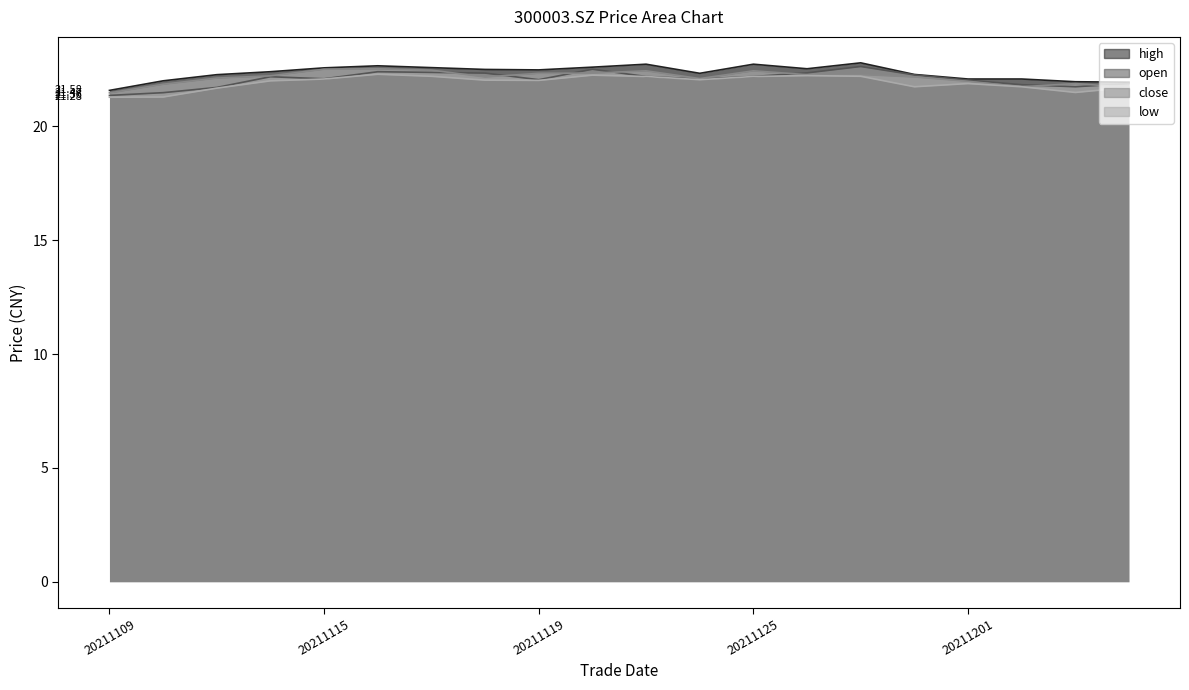

Which series has the widest spread of values?

open